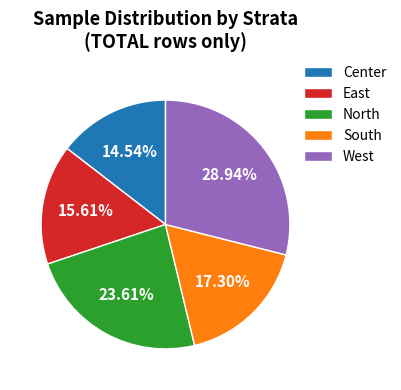

Is there a majority slice in this chart?

No